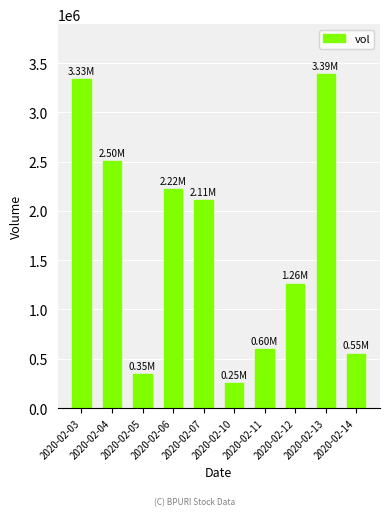

Which has a higher value, 2020-02-04 or 2020-02-03?

2020-02-03